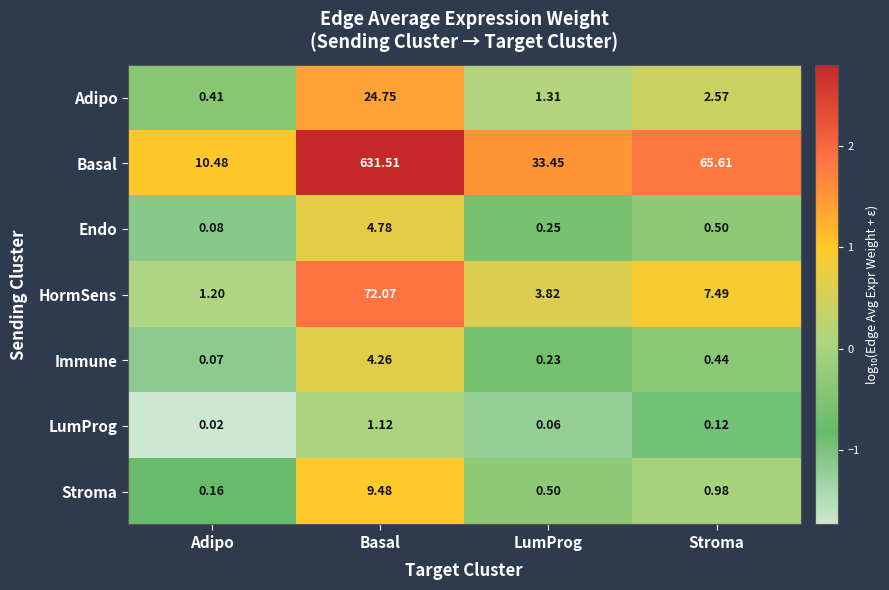

Which series has the widest spread of values?

Basal